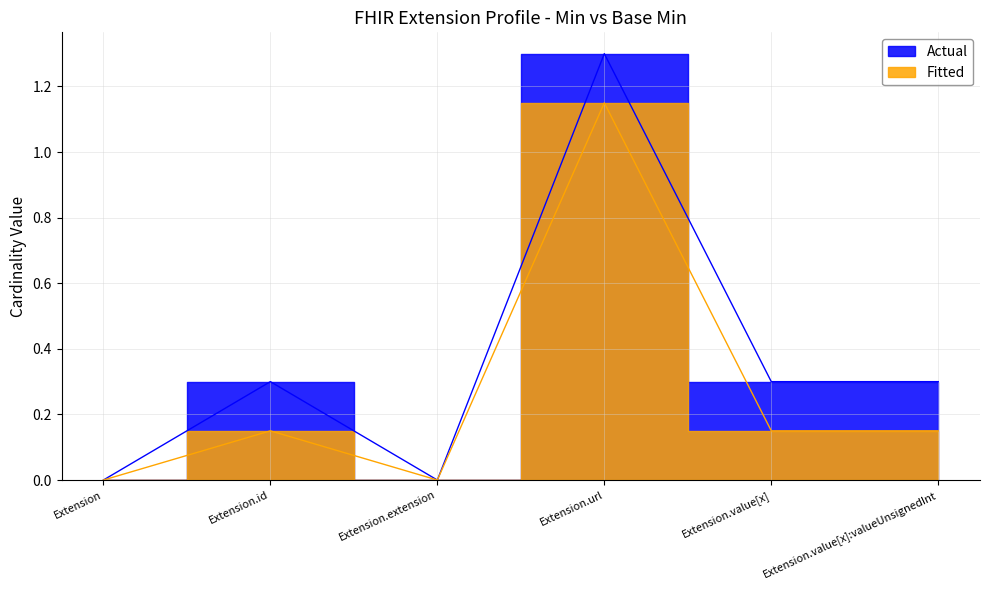

Which category has the lowest value across all series?

Extension